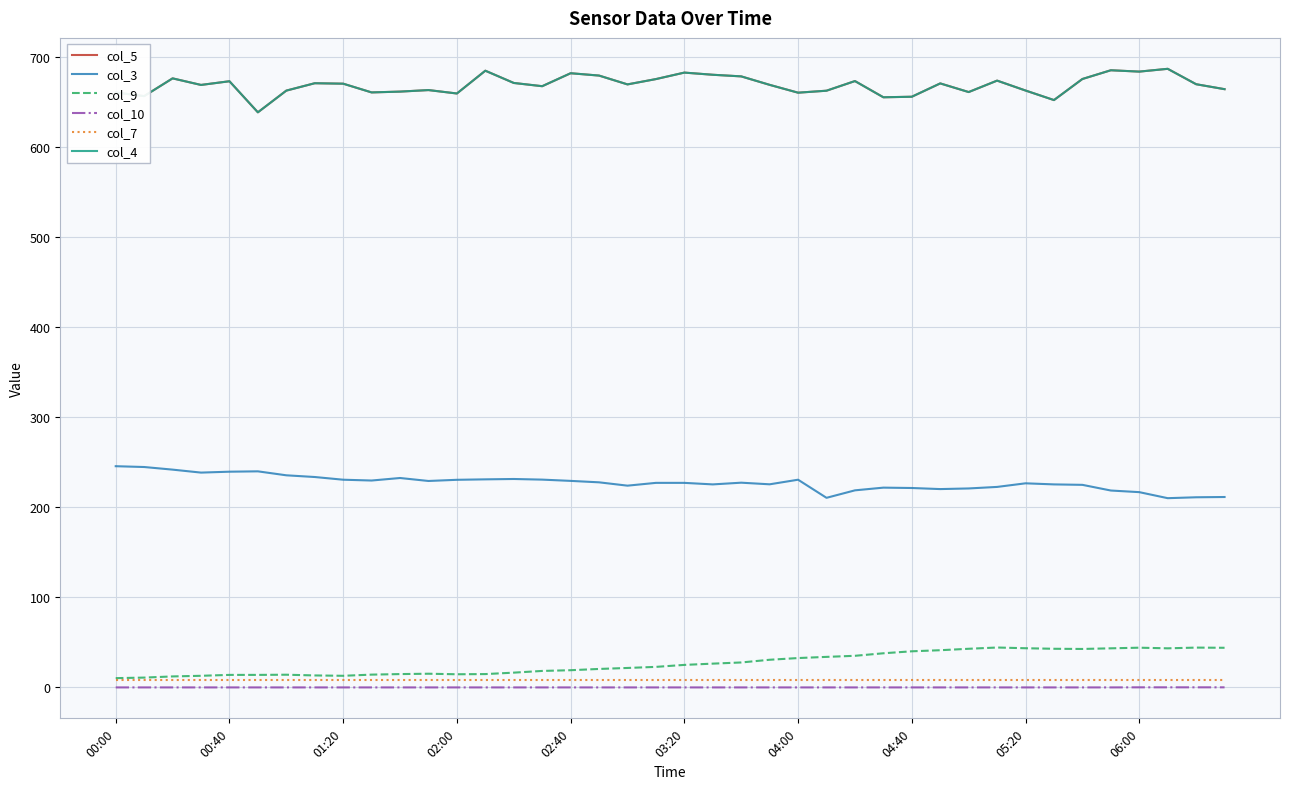

Which series has the largest total across all categories?

col_5